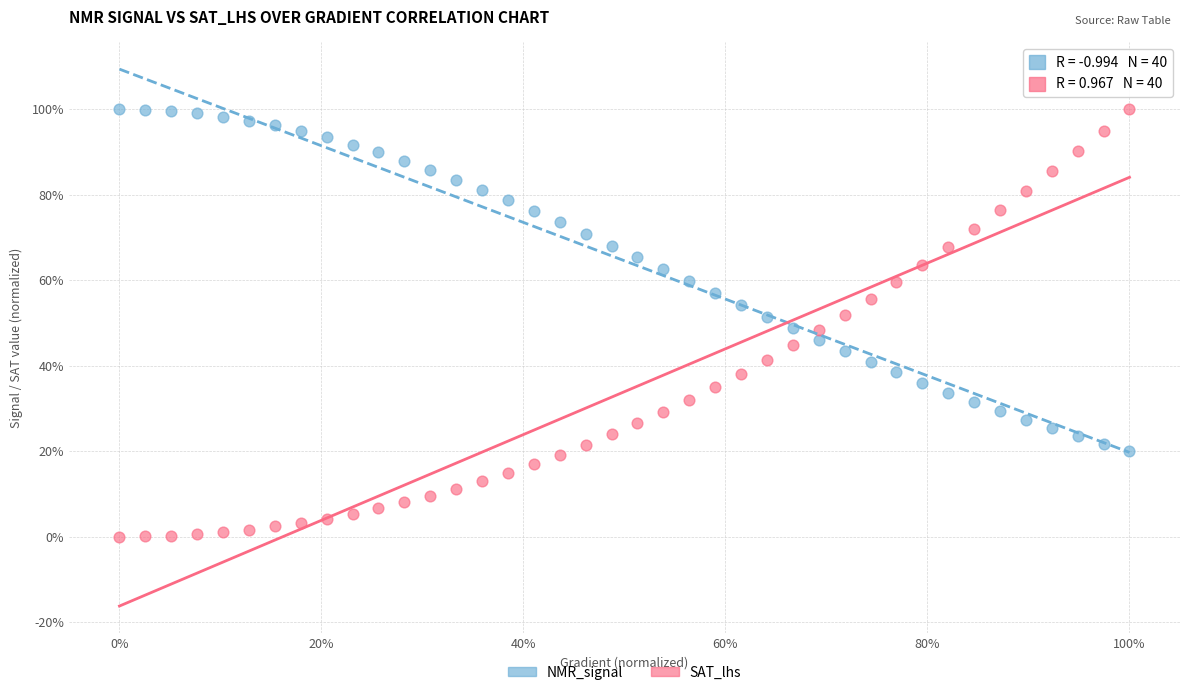

Which series has the largest Y range (max minus min)?

SAT_lhs